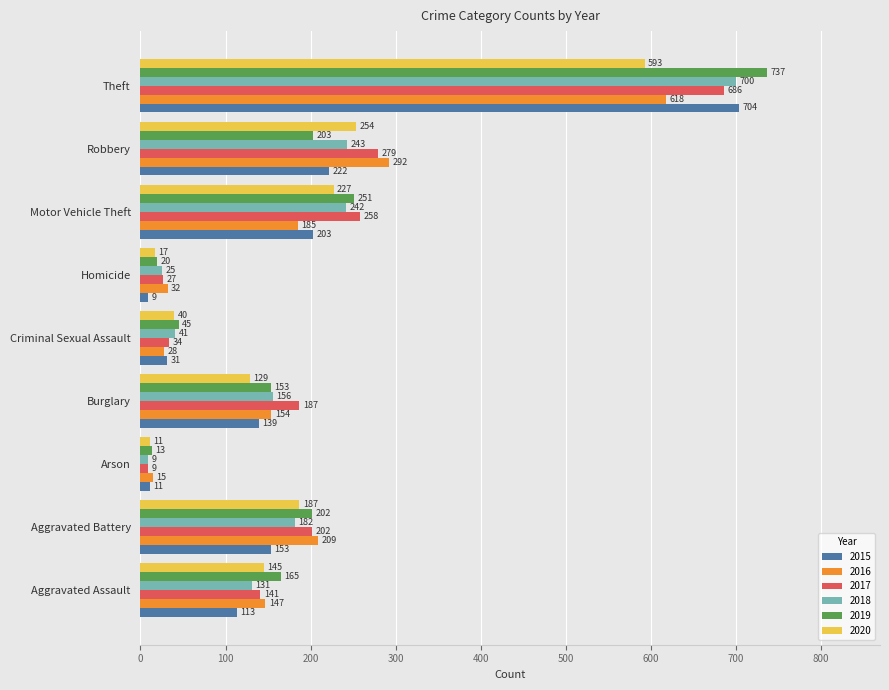

Which series has the widest spread of values?

2019